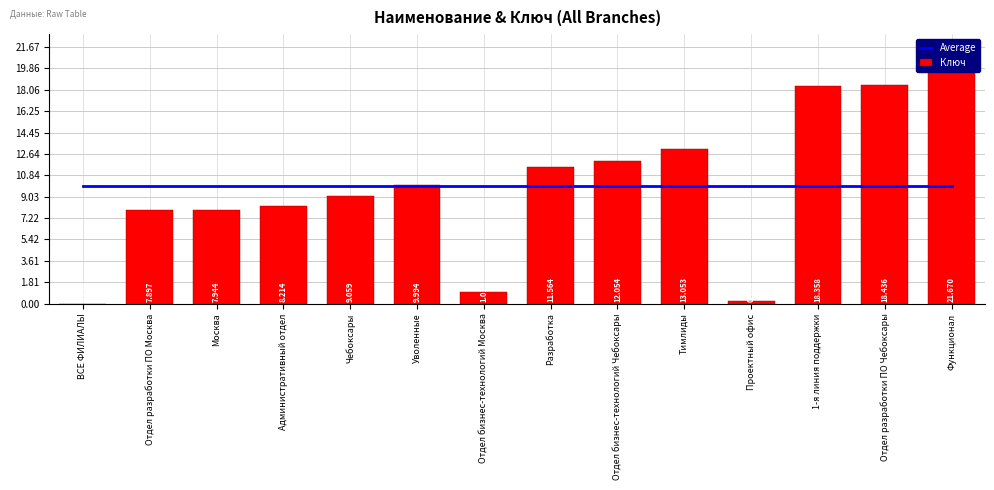

The Average series shows 10.0 at 1-я линия поддержки. True or false?

True